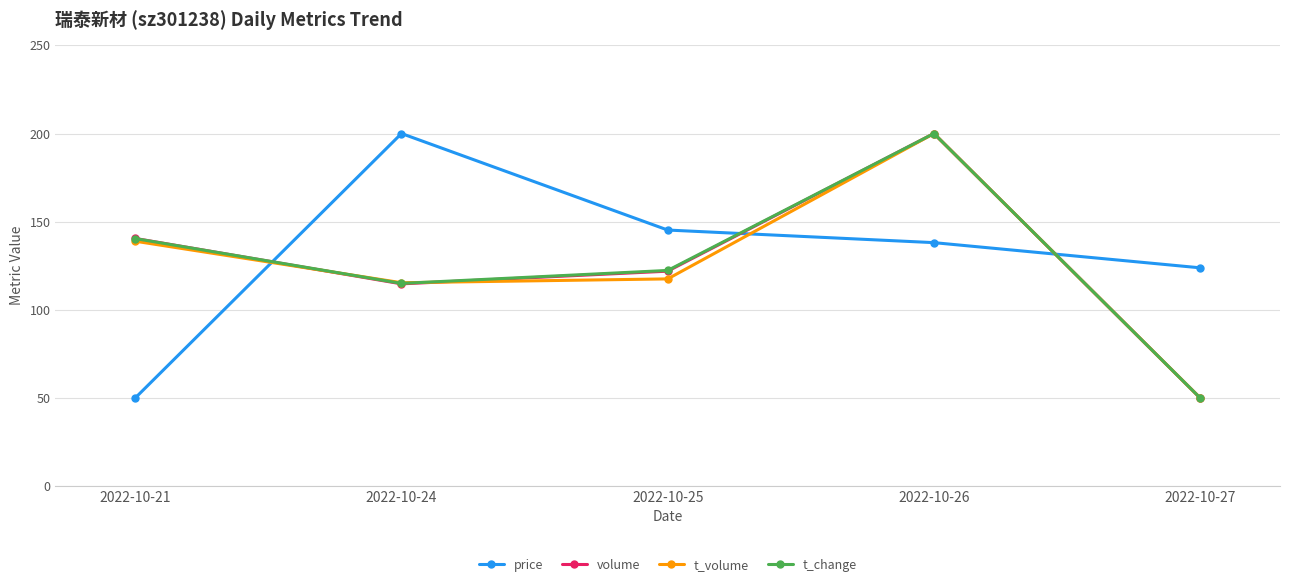

At which label is t_volume closest to 125?

2022-10-25